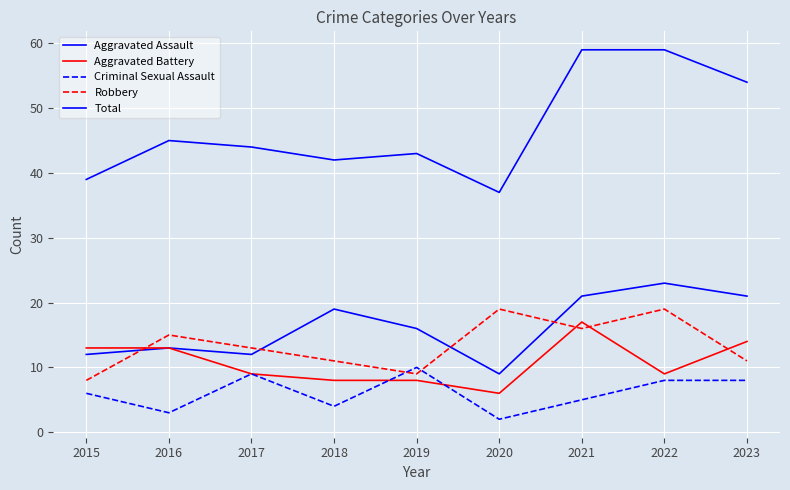

What is the lowest value of the Robbery series?

8